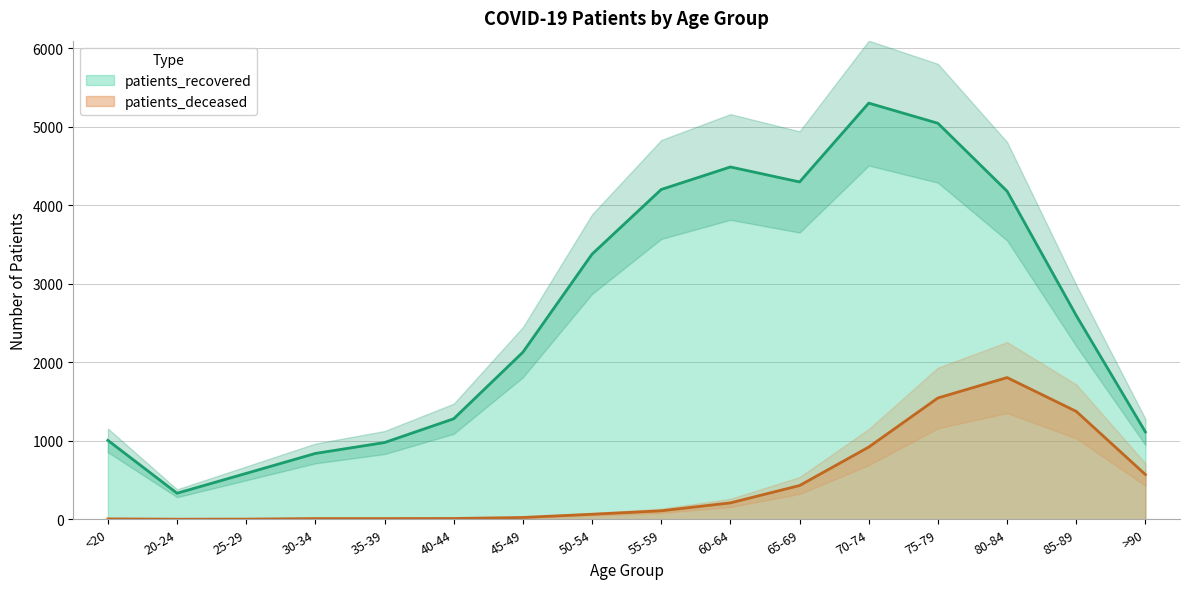

True or false: patients_recovered and patients_deceased intersect in this chart.

False